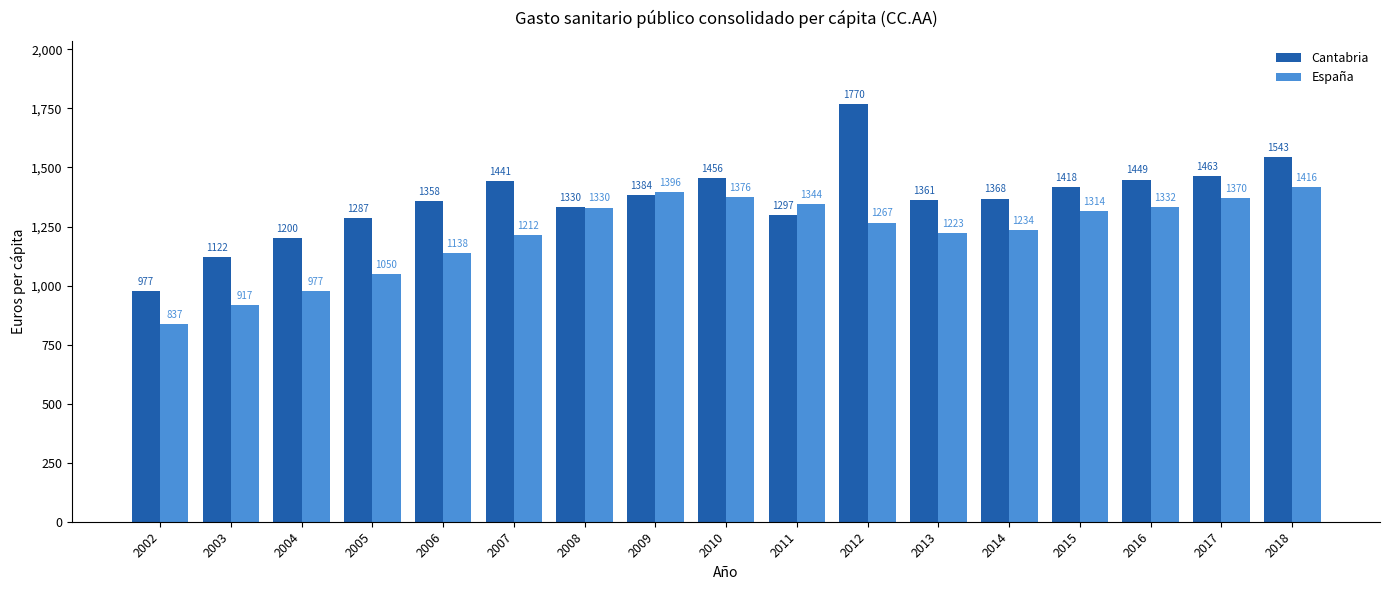

True or false: Cantabria has a value of 1462.9 at 2017.

True